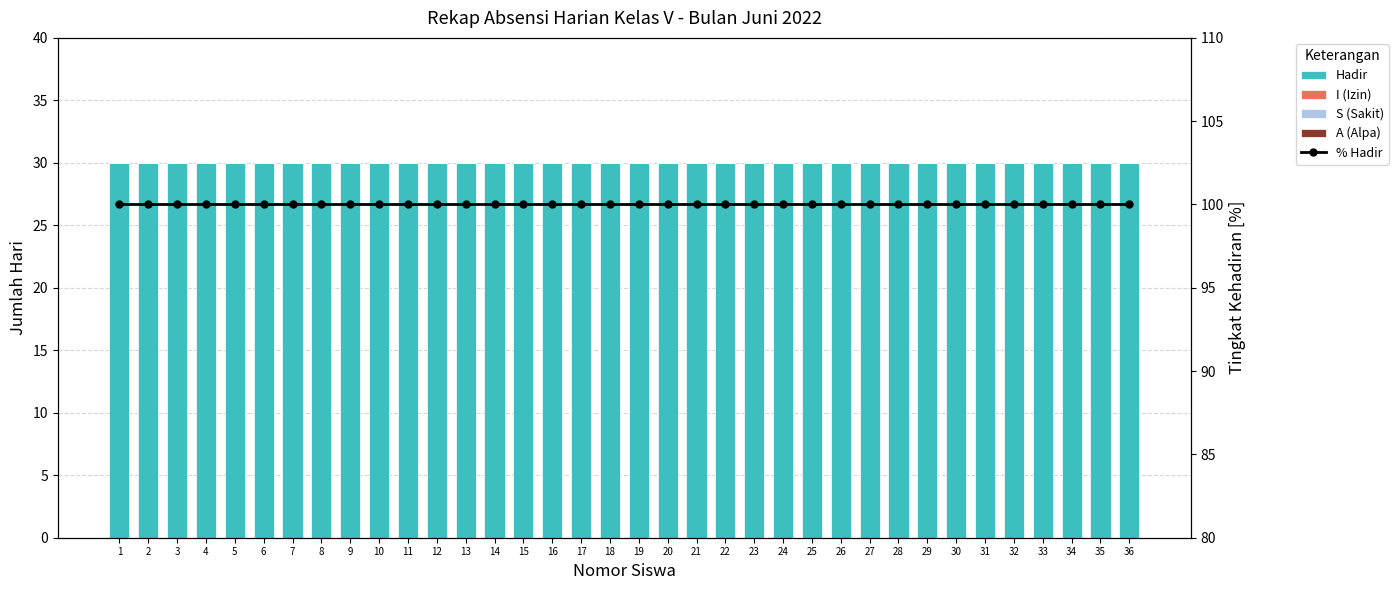

Reading left to right, transcribe all the data shown in this chart.

Hadir: 30	30	30	30	30	30	30	30	30	30	30	30	30	30	30	30	30	30	30	30	30	30	30	30	30	30	30	30	30	30	30	30	30	30	30	30
I (Izin): 0	0	0	0	0	0	0	0	0	0	0	0	0	0	0	0	0	0	0	0	0	0	0	0	0	0	0	0	0	0	0	0	0	0	0	0
S (Sakit): 0	0	0	0	0	0	0	0	0	0	0	0	0	0	0	0	0	0	0	0	0	0	0	0	0	0	0	0	0	0	0	0	0	0	0	0
A (Alpa): 0	0	0	0	0	0	0	0	0	0	0	0	0	0	0	0	0	0	0	0	0	0	0	0	0	0	0	0	0	0	0	0	0	0	0	0
% Hadir: 100	100	100	100	100	100	100	100	100	100	100	100	100	100	100	100	100	100	100	100	100	100	100	100	100	100	100	100	100	100	100	100	100	100	100	100